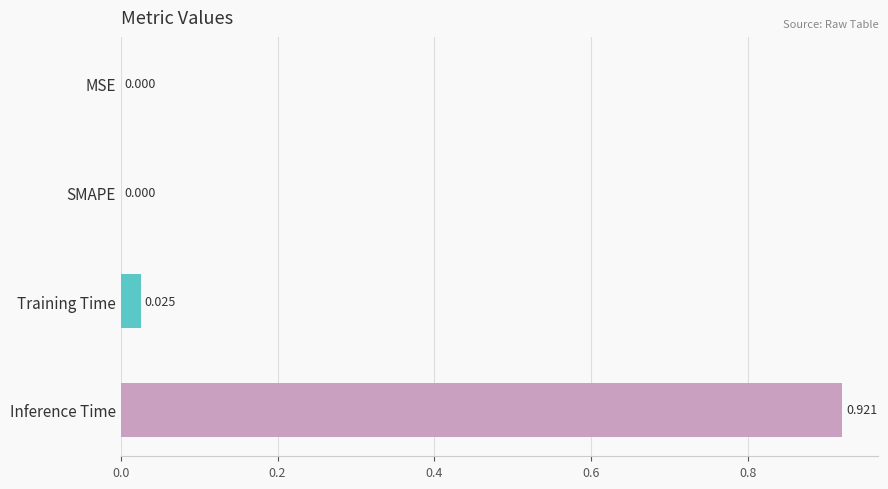

Between Training Time and Inference Time, which is larger?

Inference Time